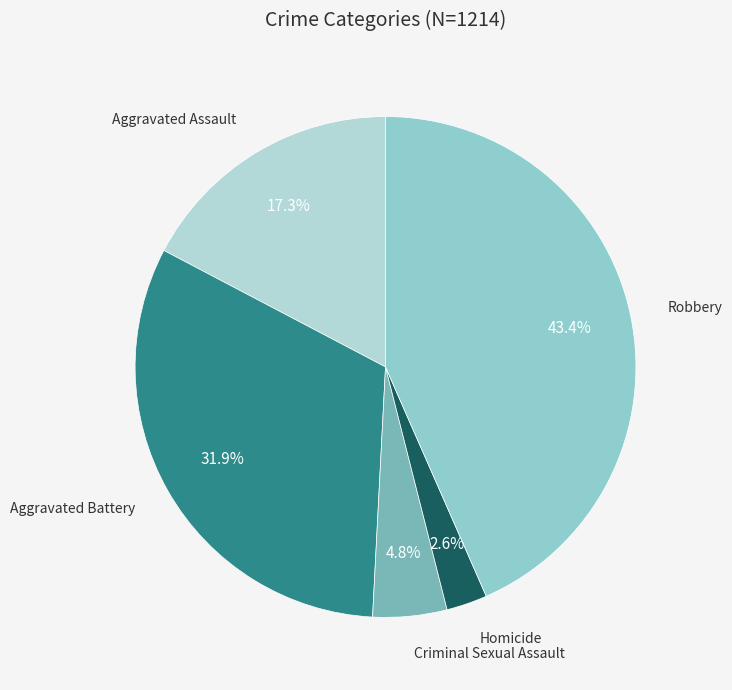

Count the number of slices in the pie.

5